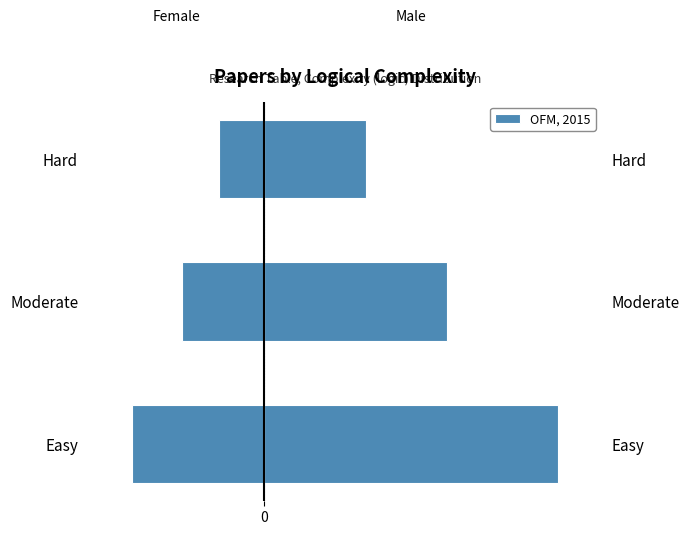

What is the greatest value displayed?

29